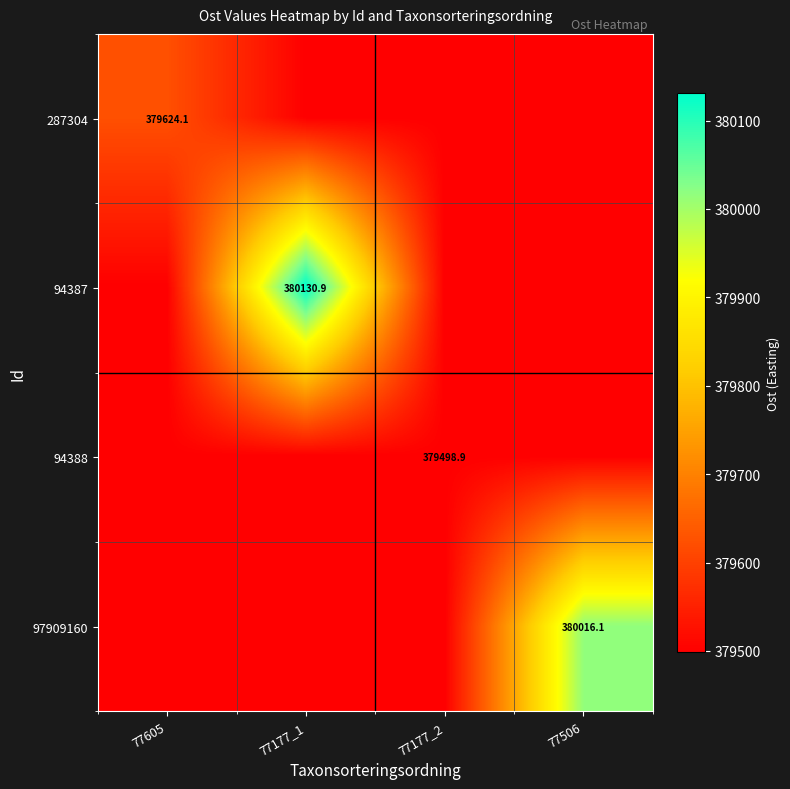

Rank the series by their average value, from lowest to highest.

94388, 287304, 97909160, 94387